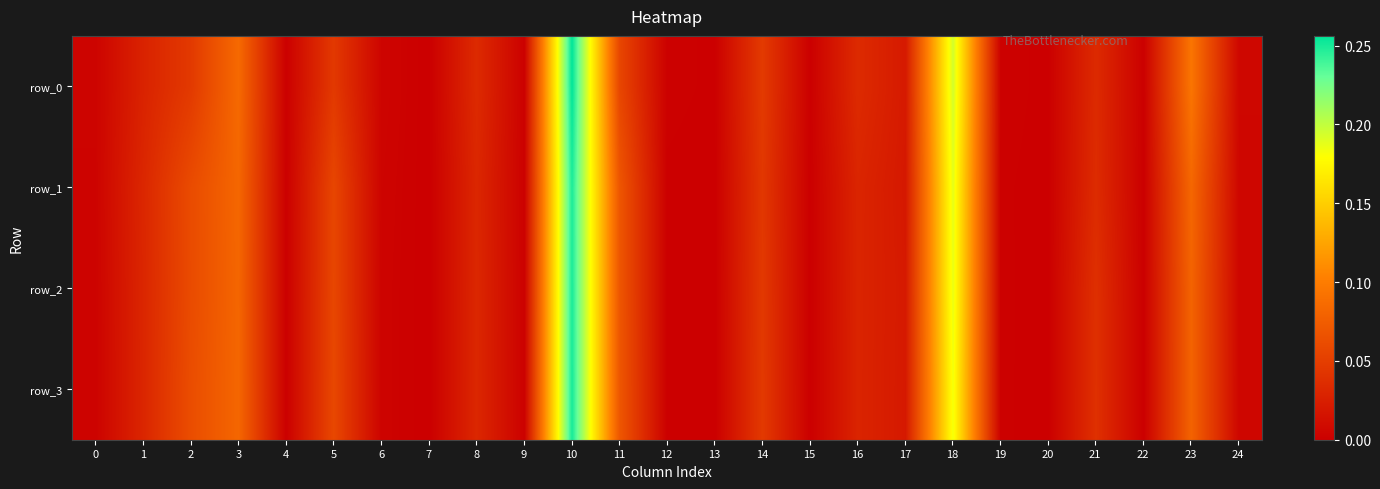

The value of row_0 at 24 is 0.0. True or false?

False